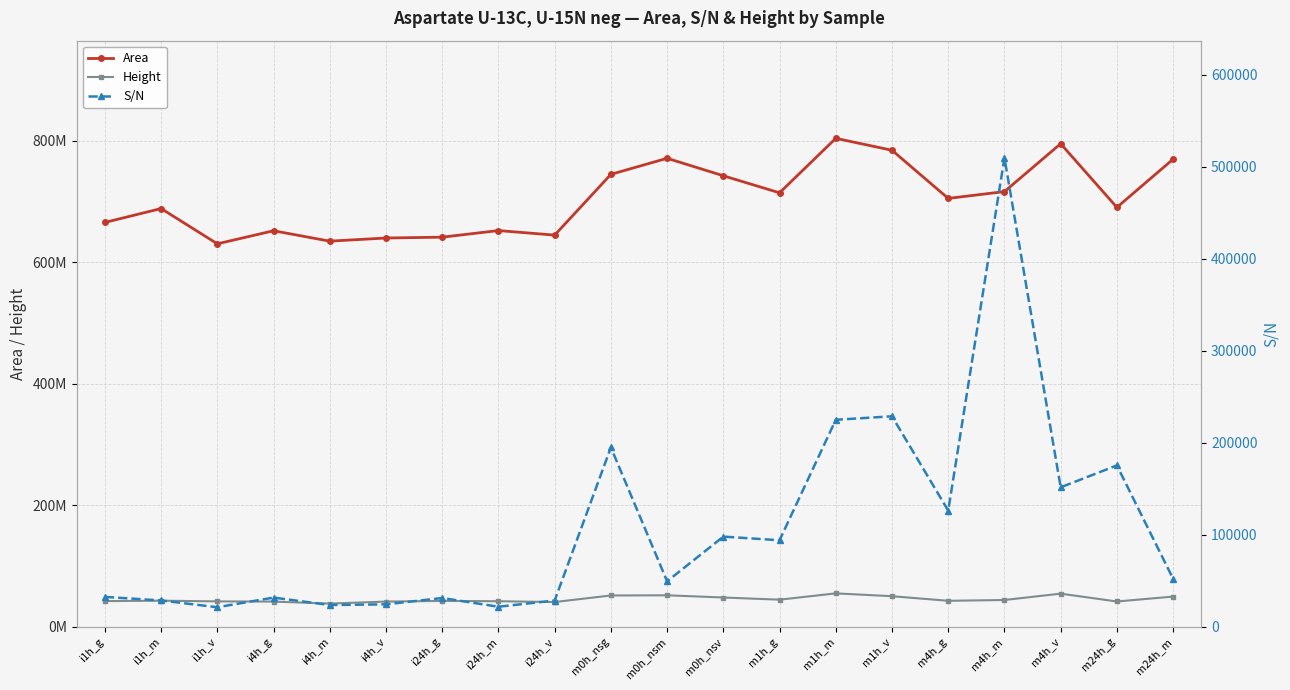

Which series has the widest spread of values?

Area